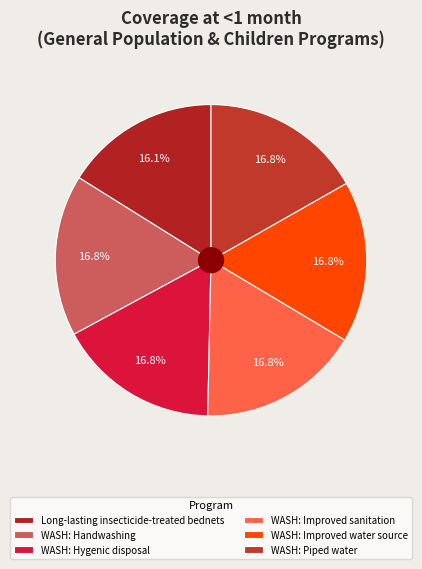

What is the largest slice in the pie chart?

WASH: Handwashing